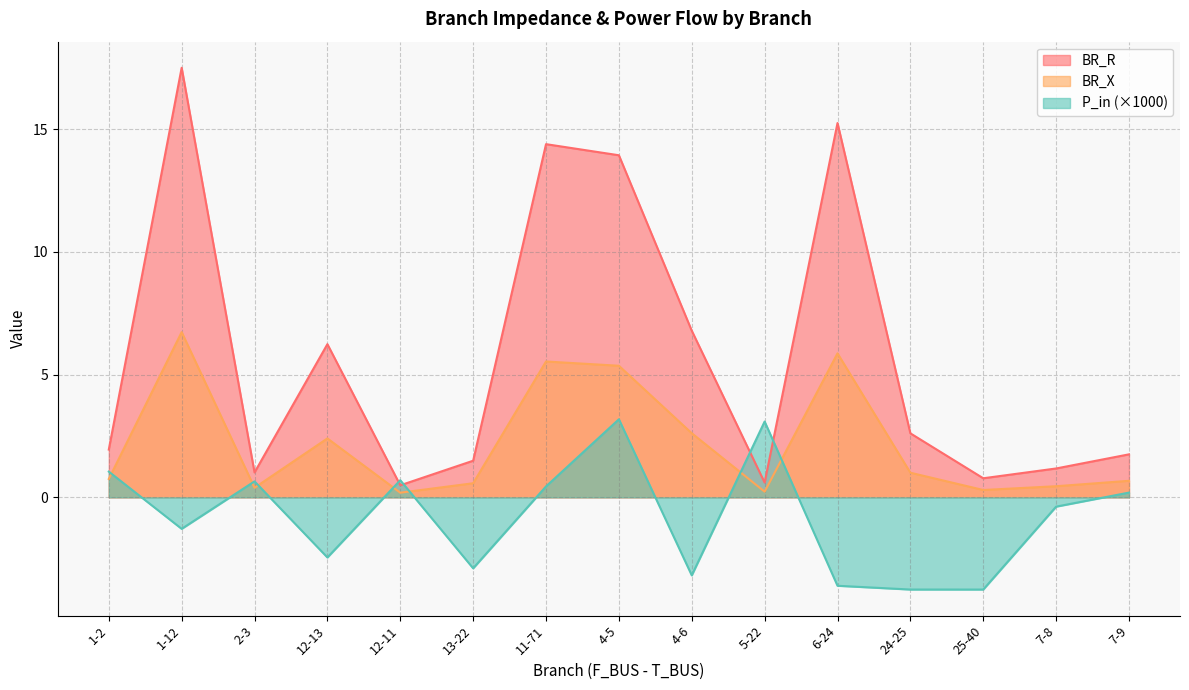

How many values in P_in are above zero?

7